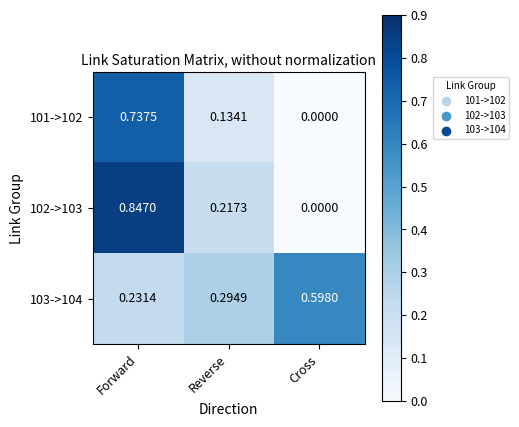

At how many categories does at least one series exceed 0?

3